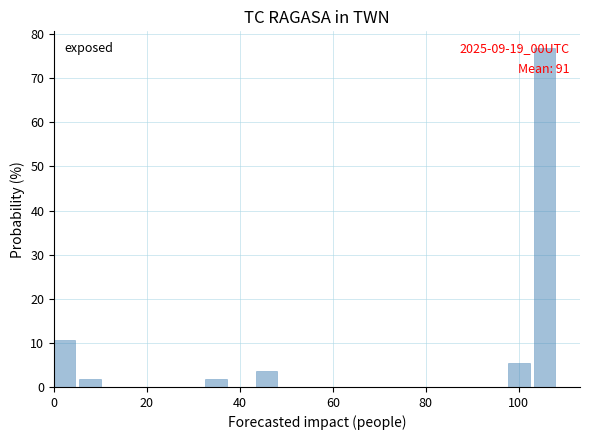

Read against the x-axis, roughly where is the centre of the tallest bar?

106